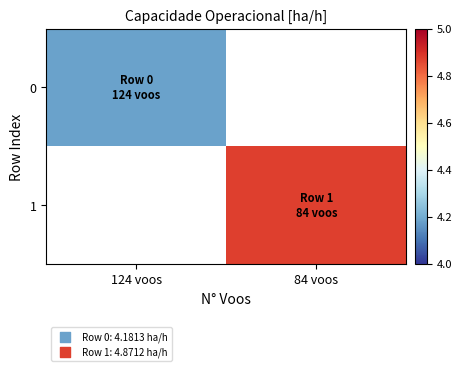

Which category has the lowest value in the 0 series?

124 voos